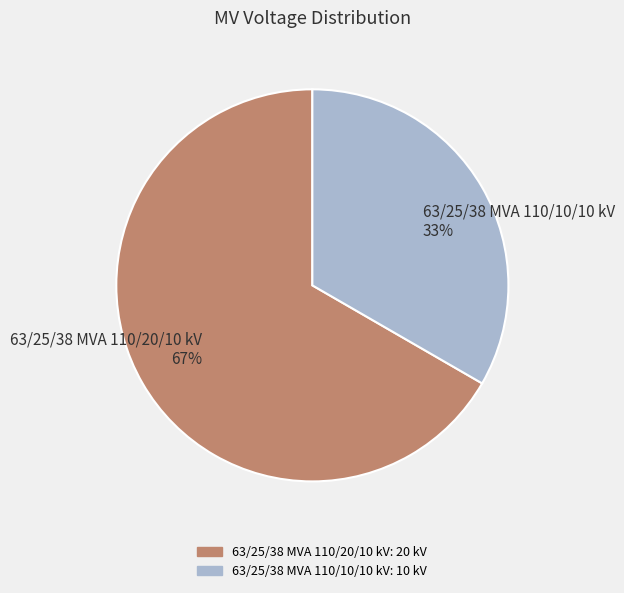

The 63/25/38 MVA 110/20/10 kV slice represents 67% of the pie. True or false?

True